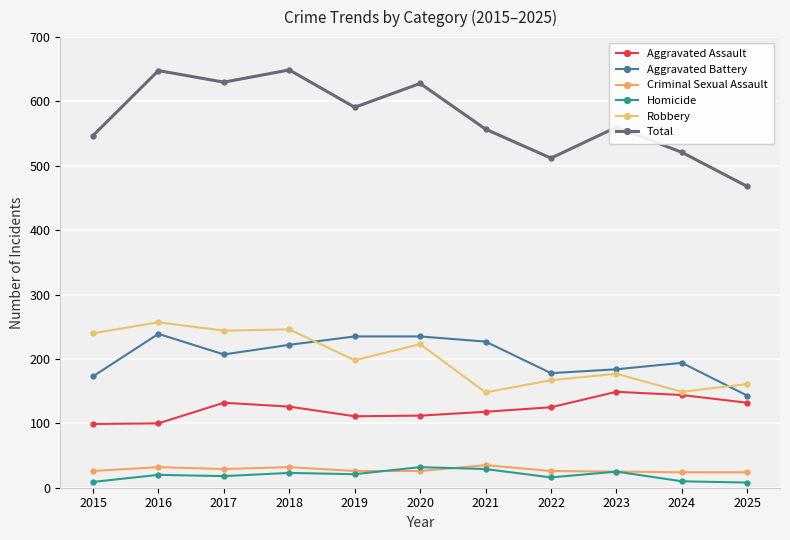

What is the sum of the Robbery values at 2020 and 2017?

467